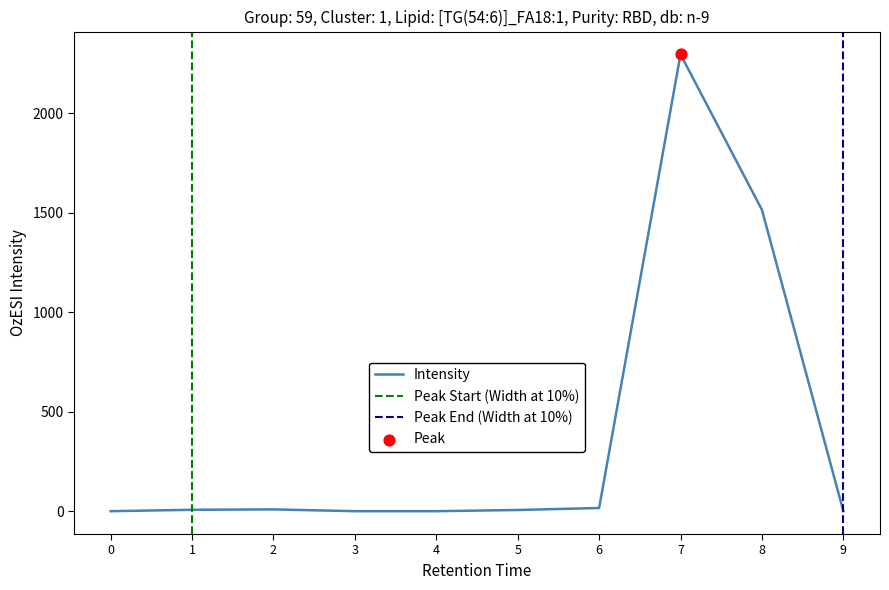

Is it true that Intensity equals 0 at 0?

True